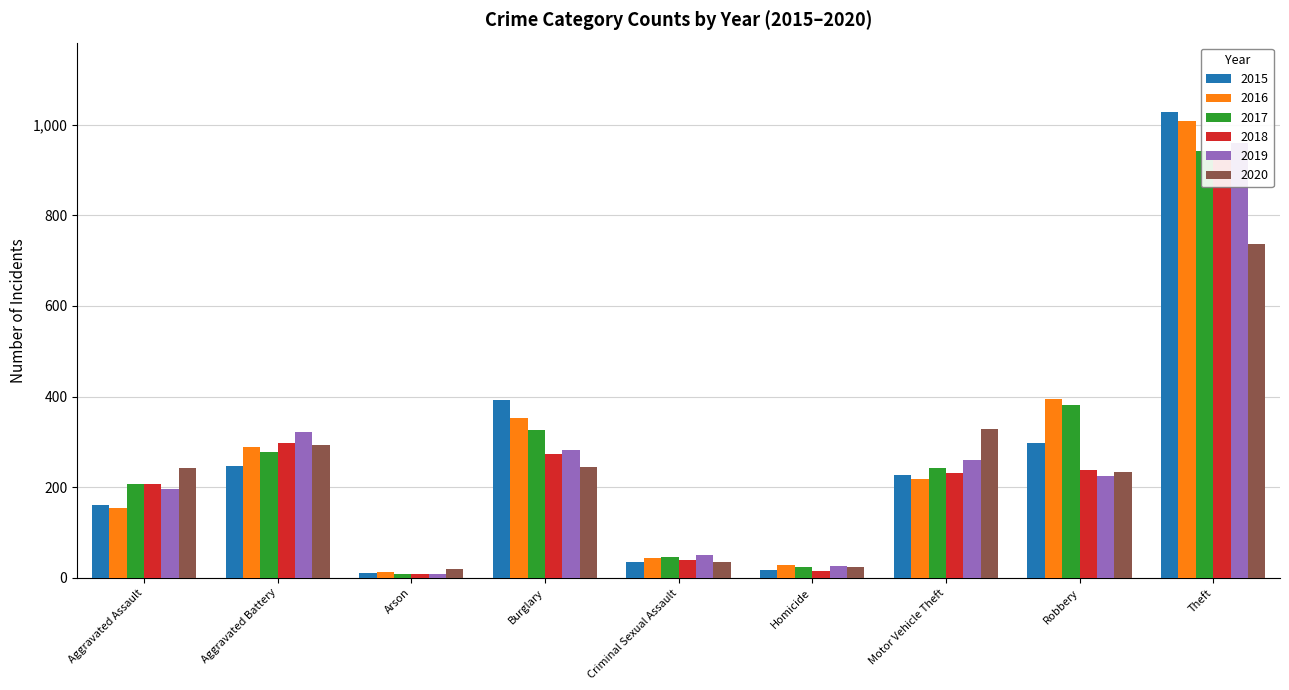

At how many categories does at least one series exceed 761?

1